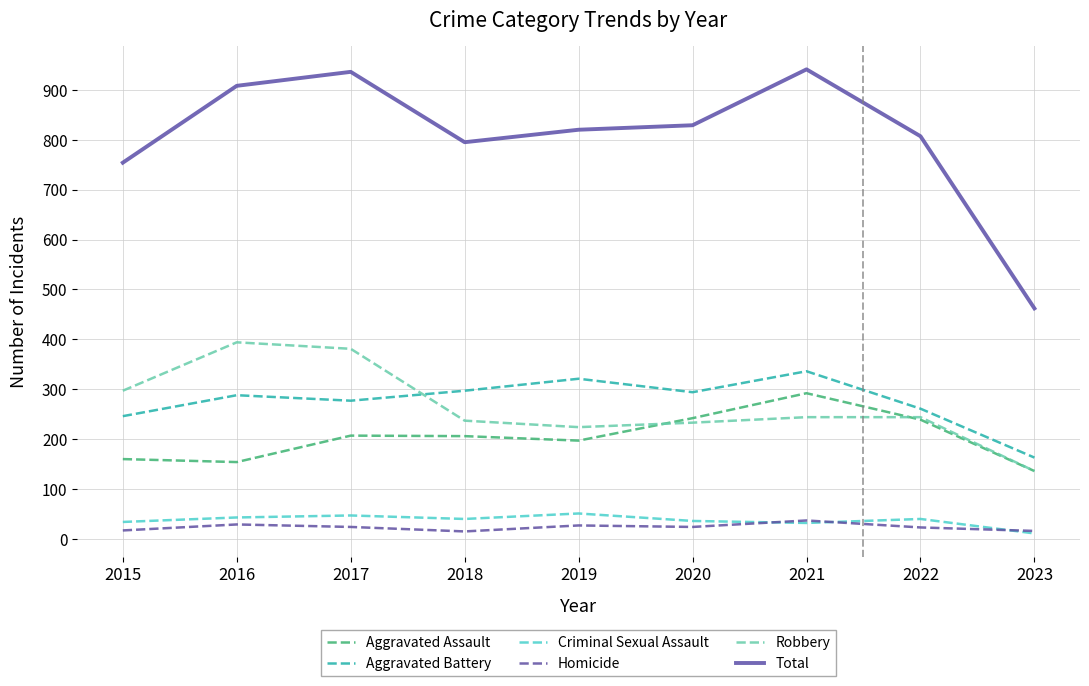

Where does the Robbery series first go above 244?

2015